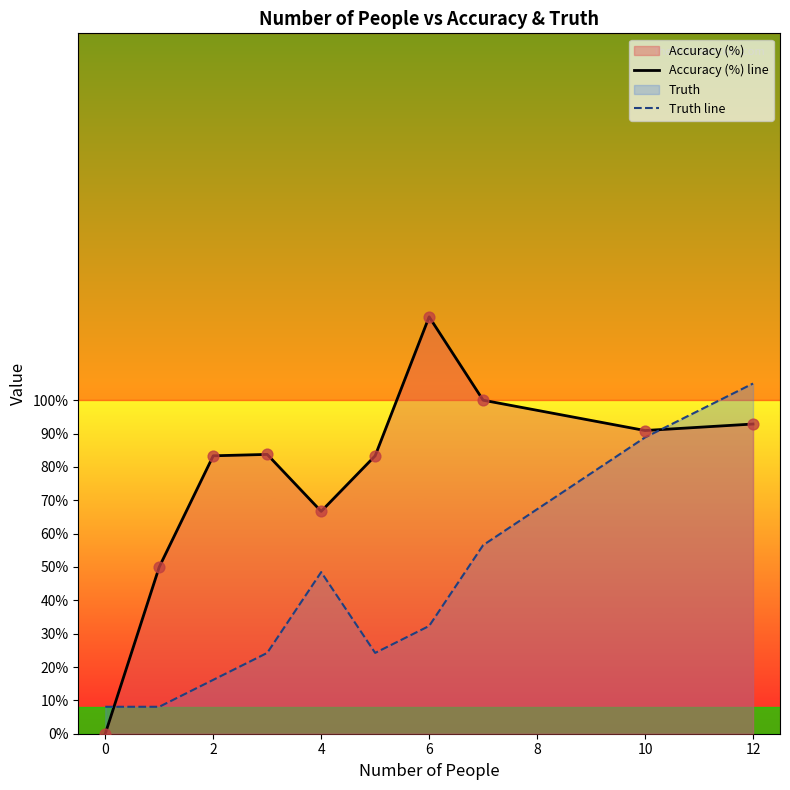

At how many categories does at least one series exceed 112?

1